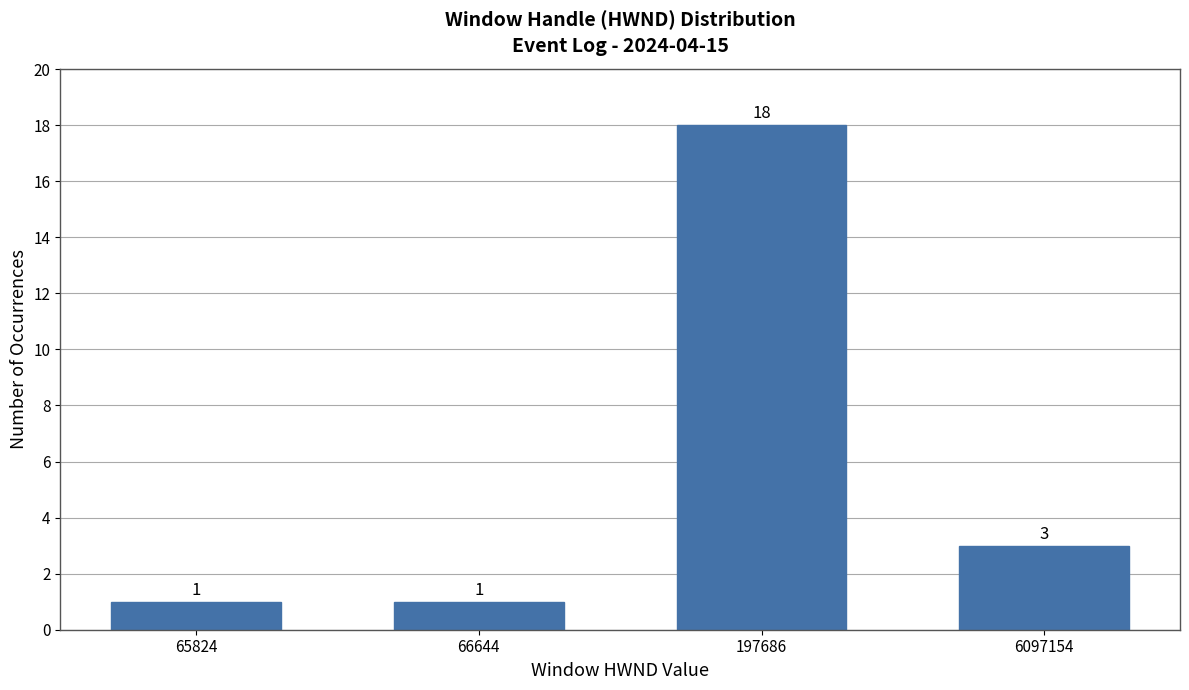

Reading left to right, transcribe all the data shown in this chart.

1	1	18	3